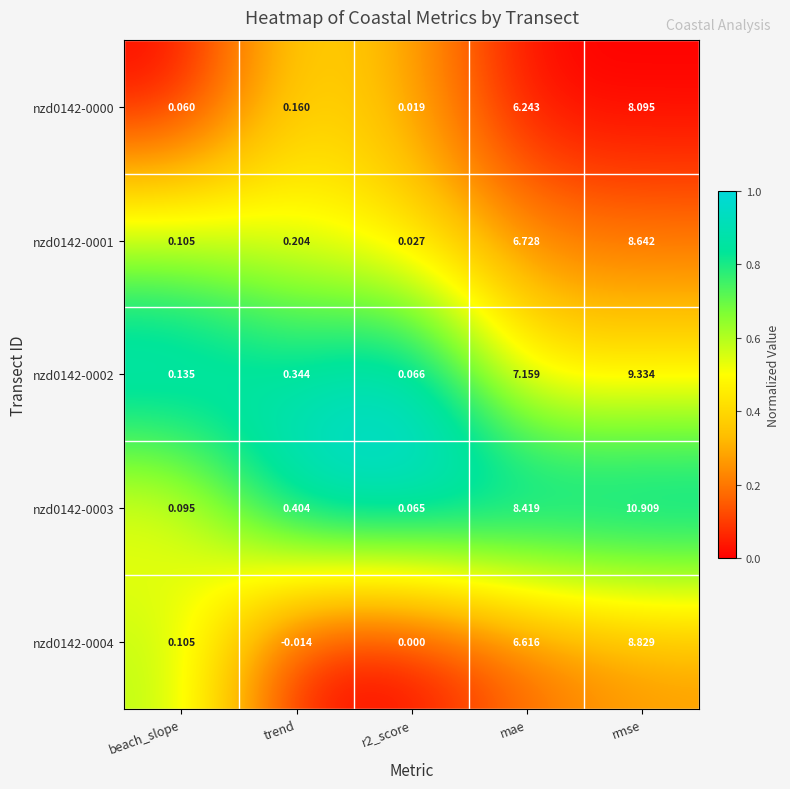

Which label corresponds to the smallest value in the chart?

trend